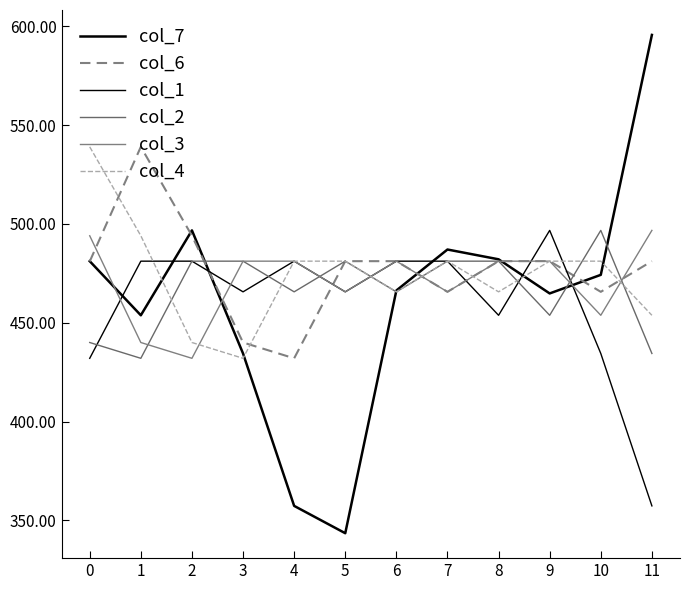

Is this an area chart (filled region under the line)?

No